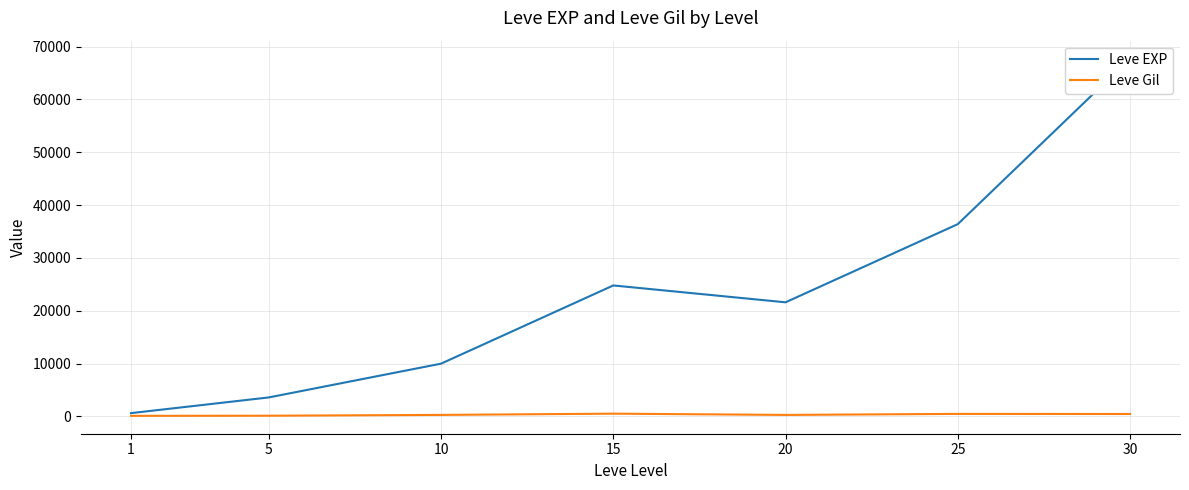

Where is the first local minimum for Leve EXP?

20